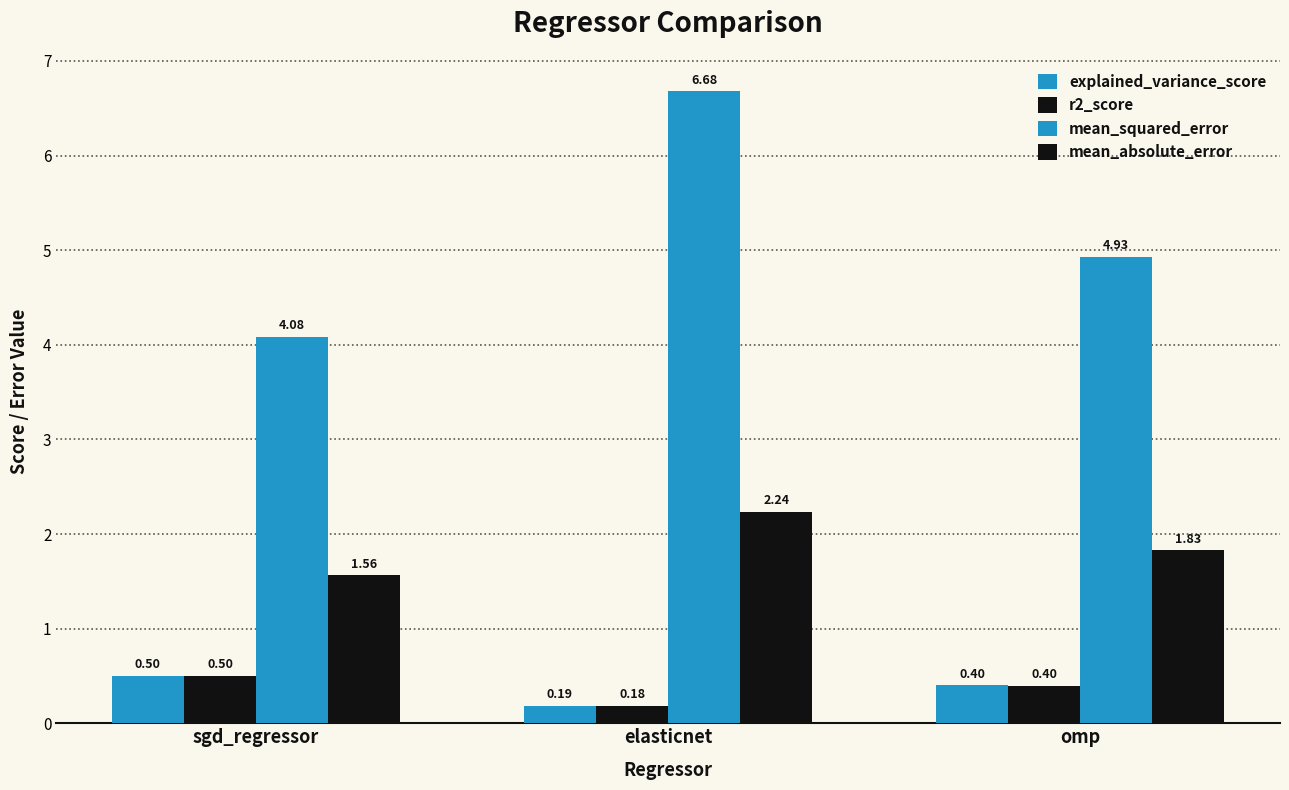

How many bars are there in total?

12